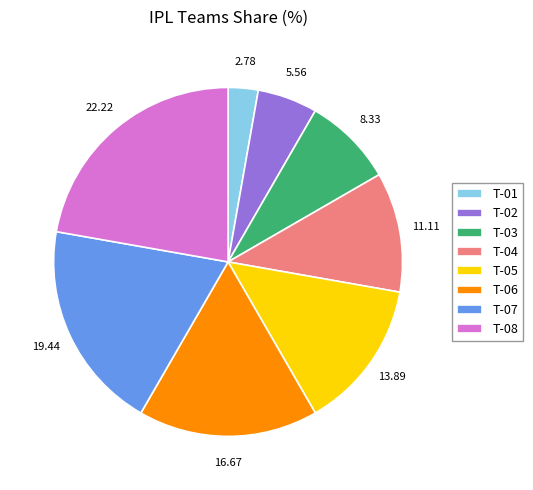

Which has a higher value, T-03 or T-08?

T-08